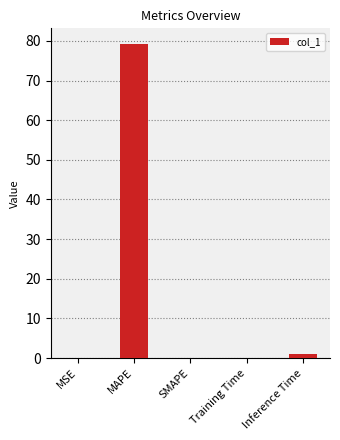

Which category has the highest value across all series?

MAPE